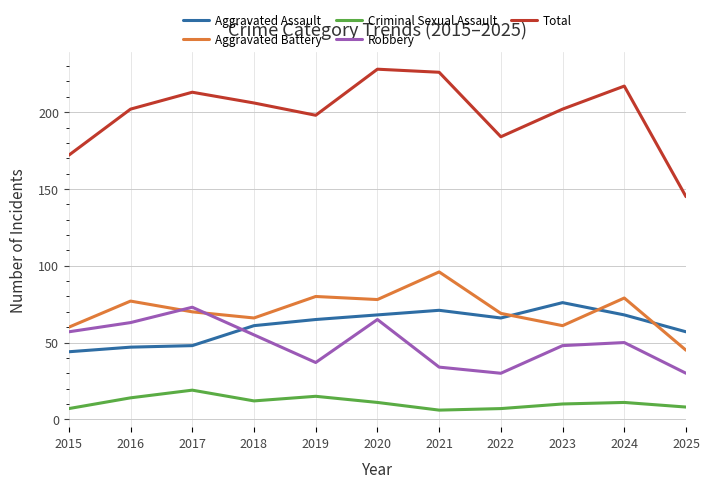

Reading left to right, what are all the values shown in this chart?

Aggravated Assault: 44	47	48	61	65	68	71	66	76	68	57
Aggravated Battery: 60	77	70	66	80	78	96	69	61	79	45
Criminal Sexual Assault: 7	14	19	12	15	11	6	7	10	11	8
Robbery: 57	63	73	55	37	65	34	30	48	50	30
Total: 172	202	213	206	198	228	226	184	202	217	145